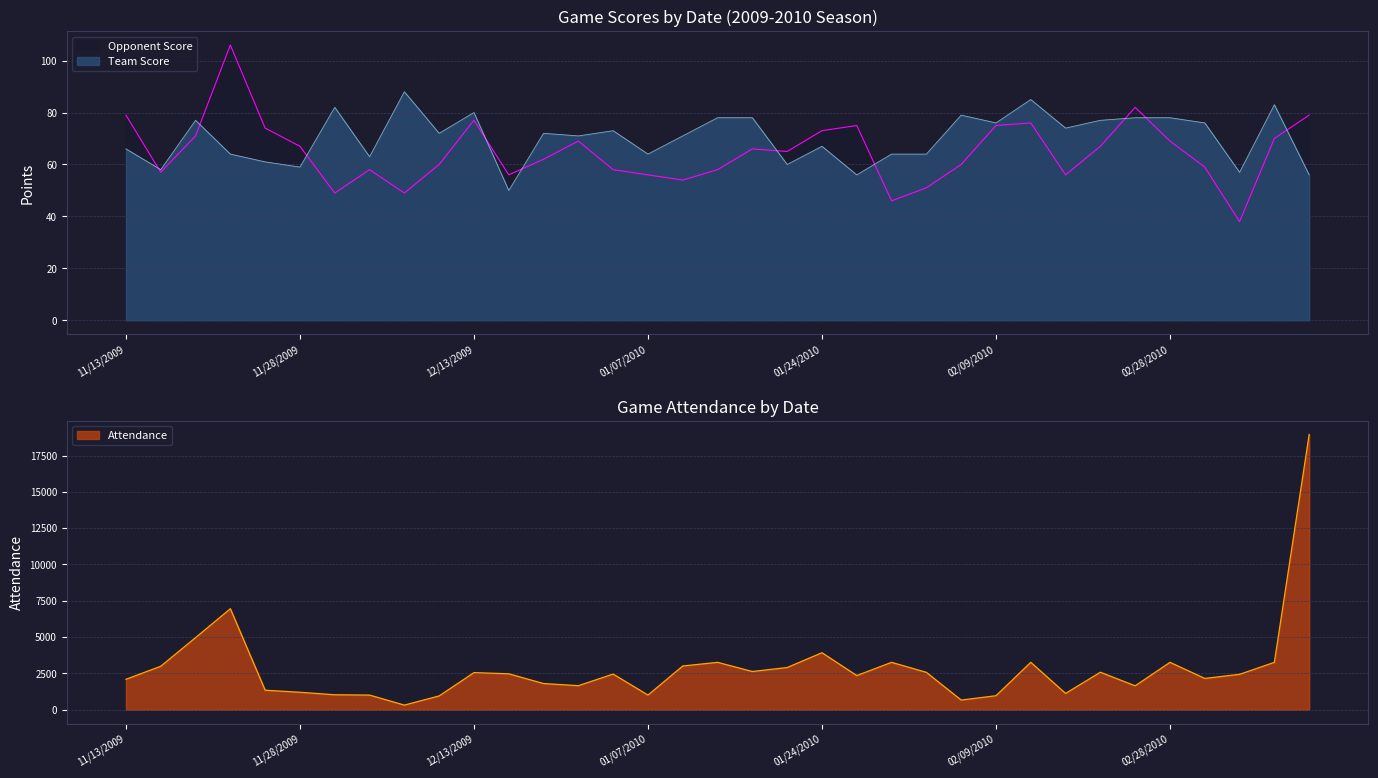

How many interior local valleys does the Team Score series have?

12